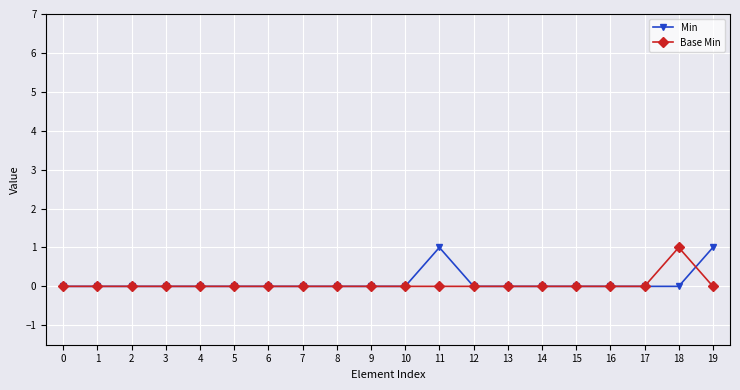

How many lines are shown in the chart?

2